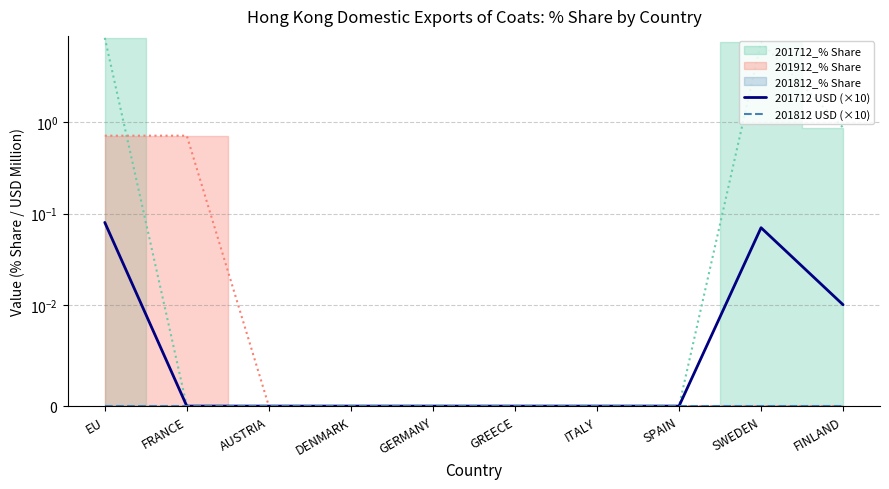

How many positive values does the 201712 USD (×10) series have?

3